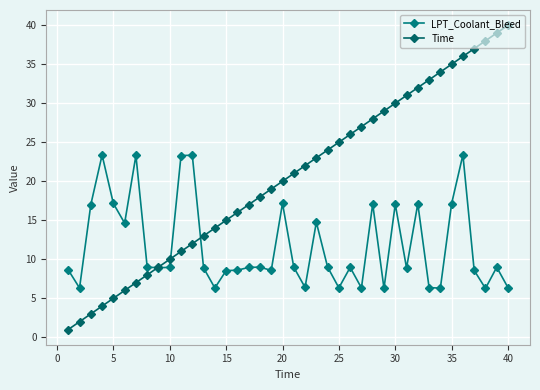

What is the sum of all LPT_Coolant_Bleed values?

470.6